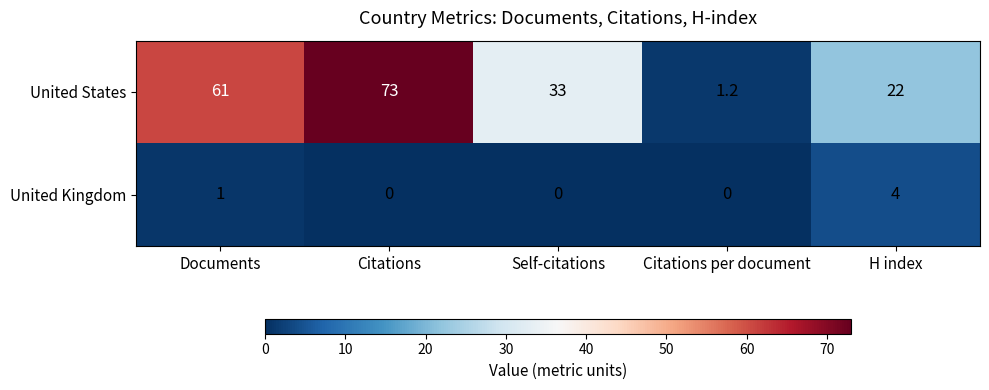

Is it true that United Kingdom equals 2.0 at Citations per document?

False